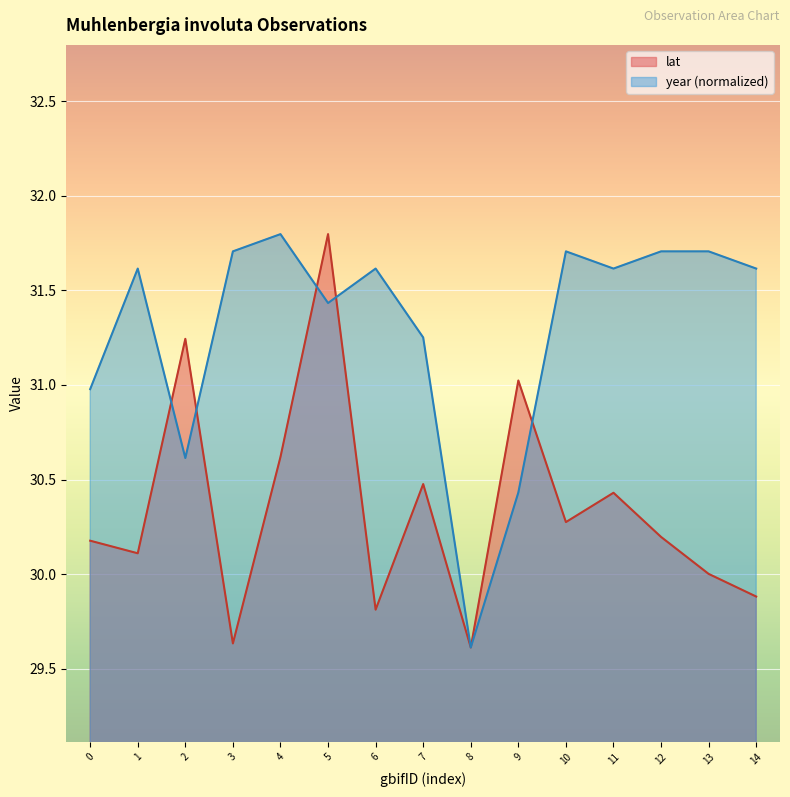

After their last crossing, which series has the higher values: lat or year?

year